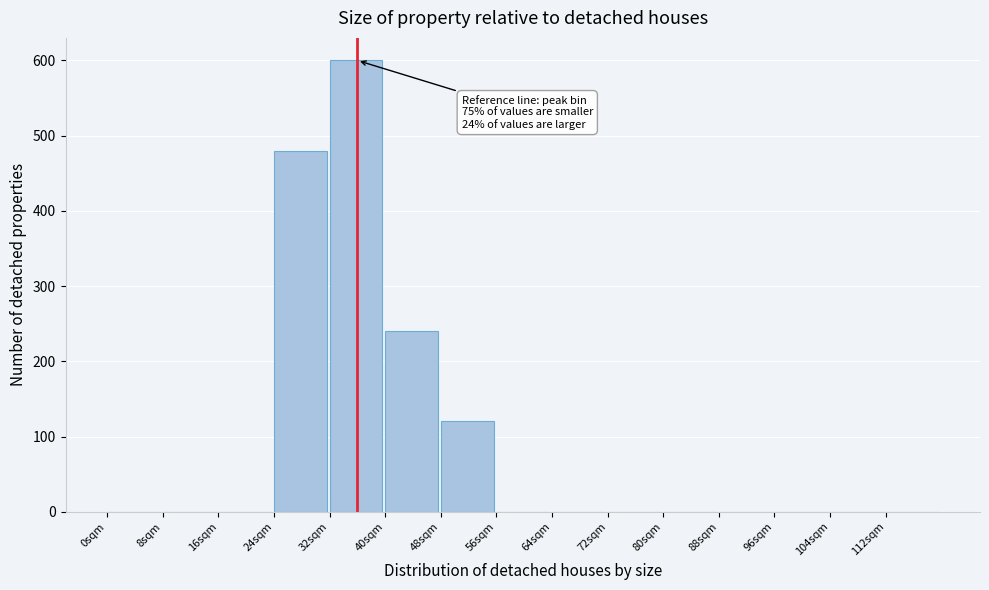

Over which range of the x-axis is the bar tallest?

32 to 40